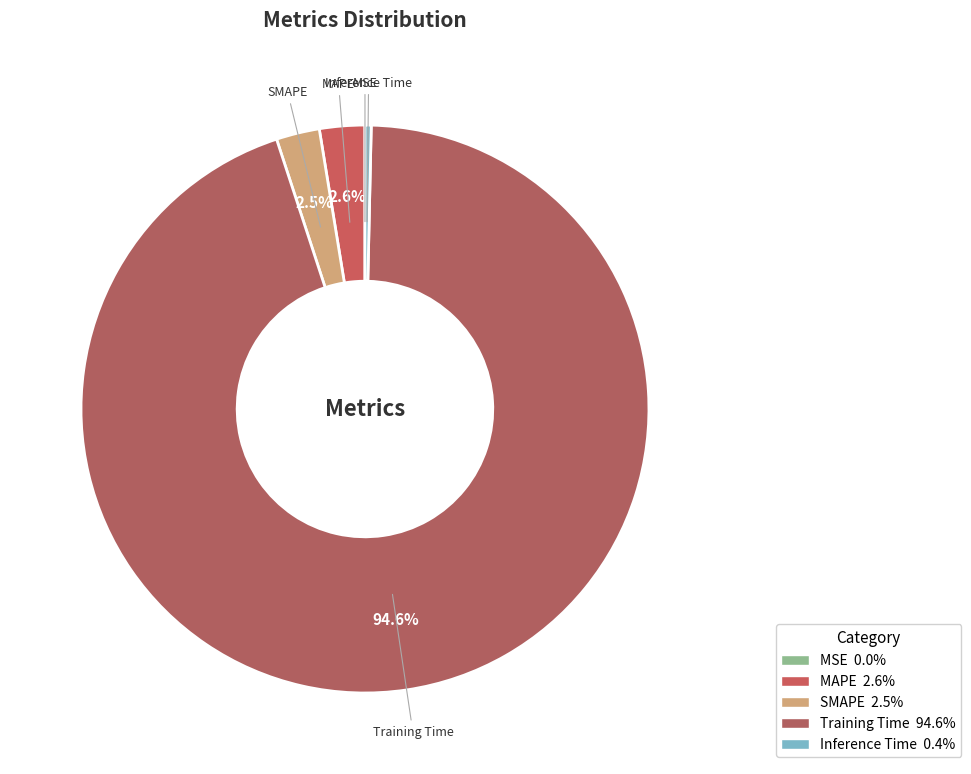

Does any single category account for the majority?

Yes